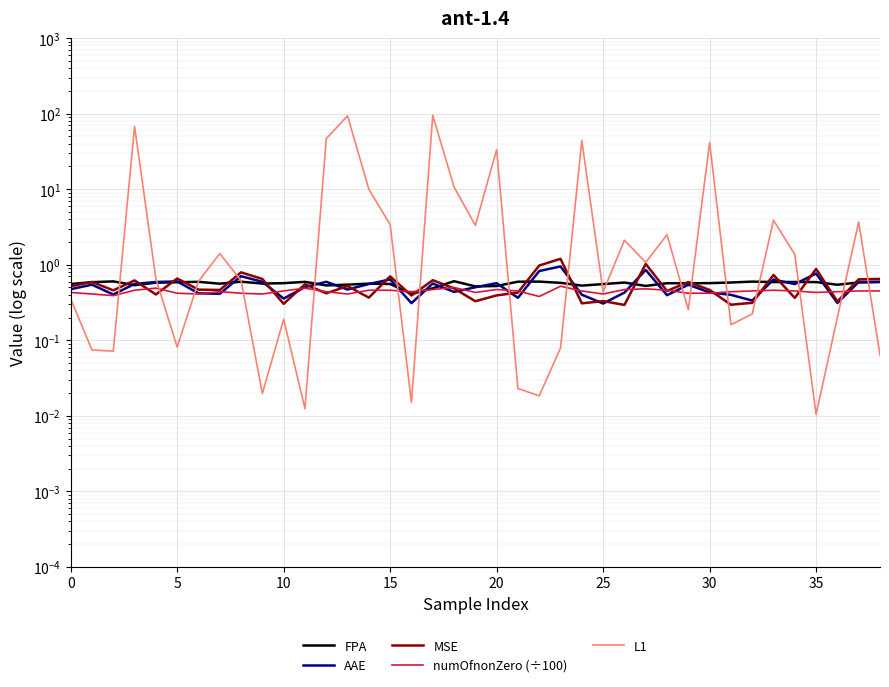

Which series has the largest total across all categories?

L1